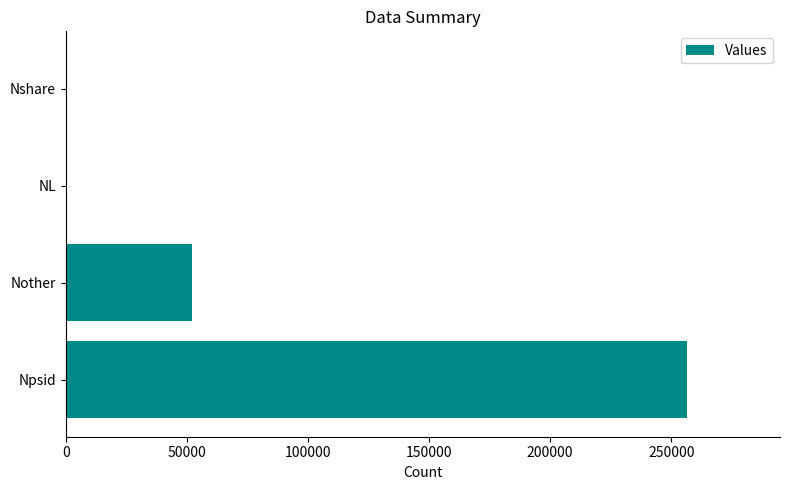

Count the number of categories in the chart.

4